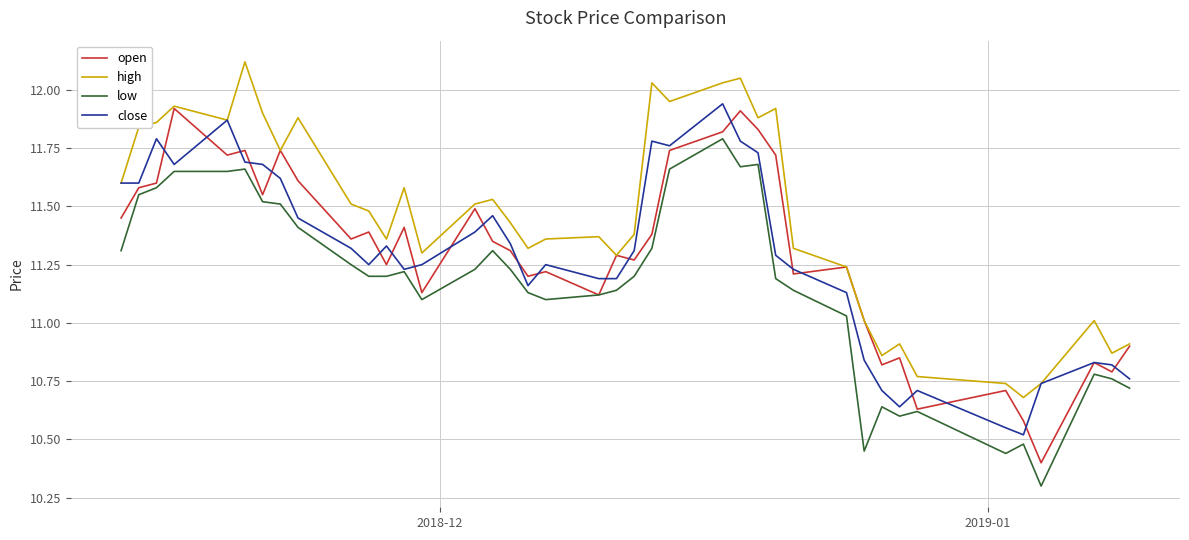

Which series has the largest total across all categories?

high